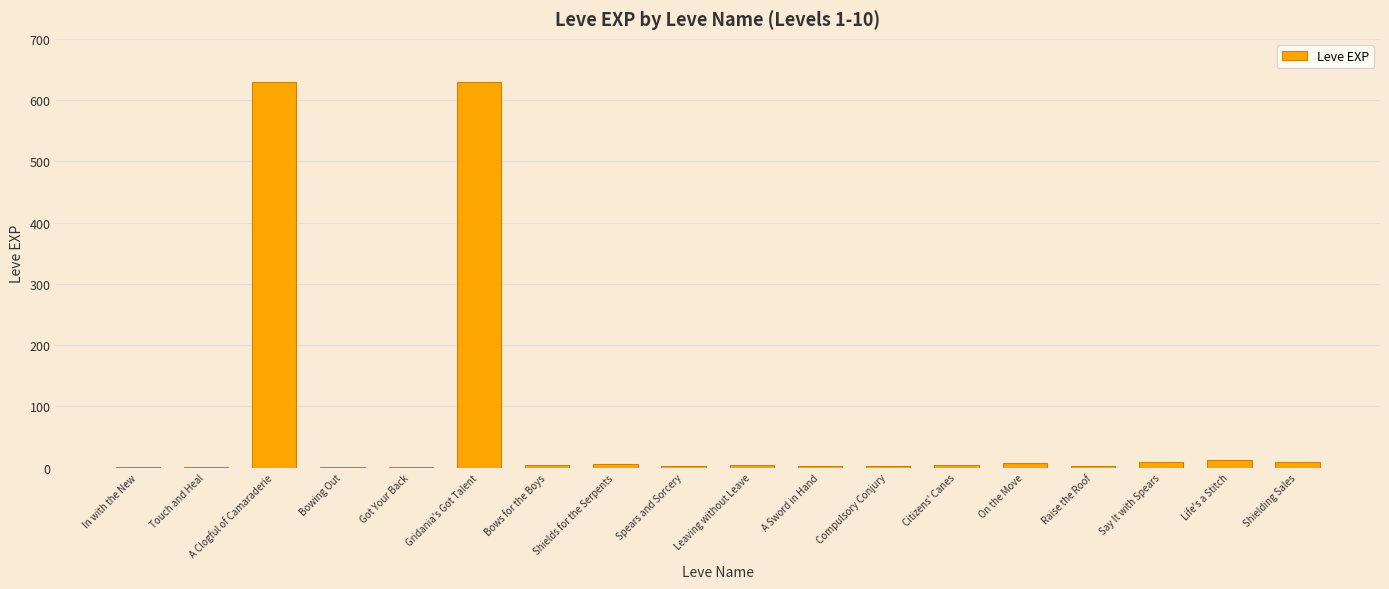

What is the sum of all values?

1331